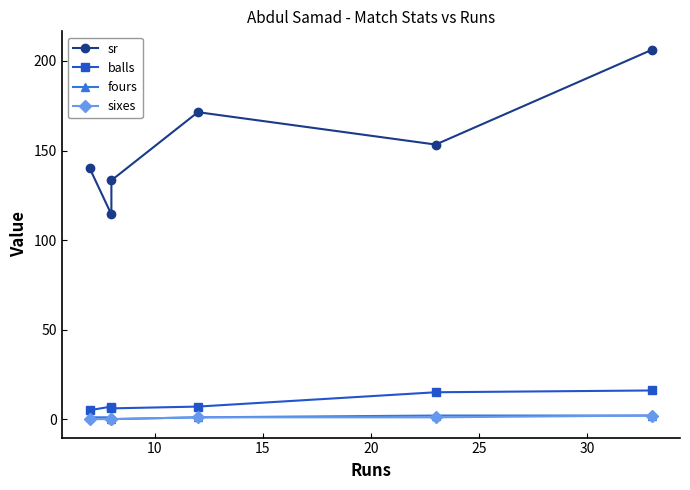

True or false: sixes has more than 2 points higher than both neighbors.

False